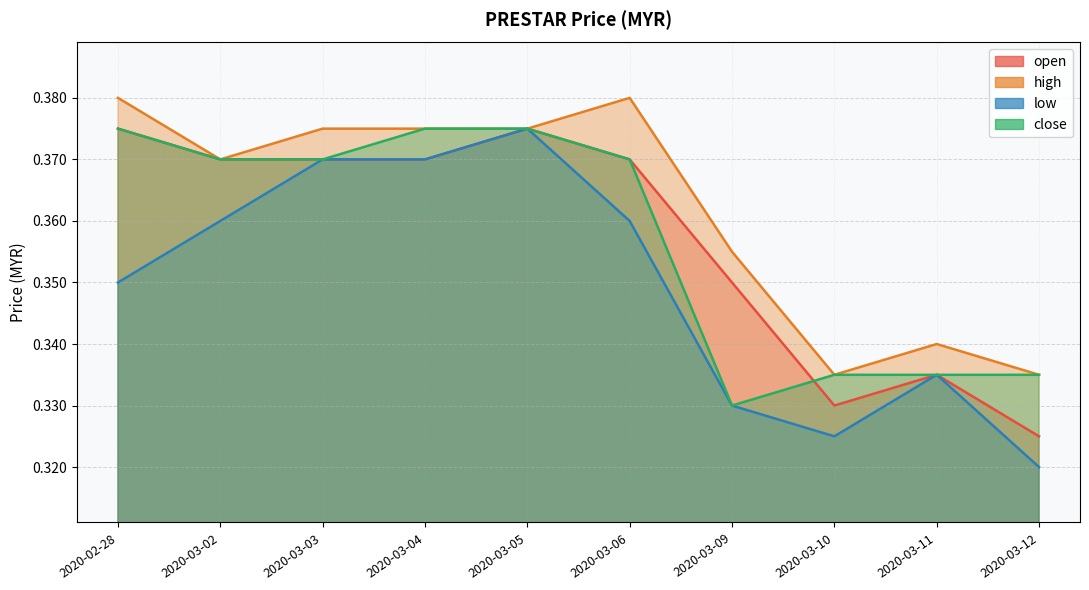

Reading left to right, extract all data points from this chart.

open: 2020-02-28=0.4	2020-03-02=0.4	2020-03-03=0.4	2020-03-04=0.4	2020-03-05=0.4	2020-03-06=0.4	2020-03-09=0.3	2020-03-10=0.3	2020-03-11=0.3	2020-03-12=0.3
high: 2020-02-28=0.4	2020-03-02=0.4	2020-03-03=0.4	2020-03-04=0.4	2020-03-05=0.4	2020-03-06=0.4	2020-03-09=0.4	2020-03-10=0.3	2020-03-11=0.3	2020-03-12=0.3
low: 2020-02-28=0.3	2020-03-02=0.4	2020-03-03=0.4	2020-03-04=0.4	2020-03-05=0.4	2020-03-06=0.4	2020-03-09=0.3	2020-03-10=0.3	2020-03-11=0.3	2020-03-12=0.3
close: 2020-02-28=0.4	2020-03-02=0.4	2020-03-03=0.4	2020-03-04=0.4	2020-03-05=0.4	2020-03-06=0.4	2020-03-09=0.3	2020-03-10=0.3	2020-03-11=0.3	2020-03-12=0.3